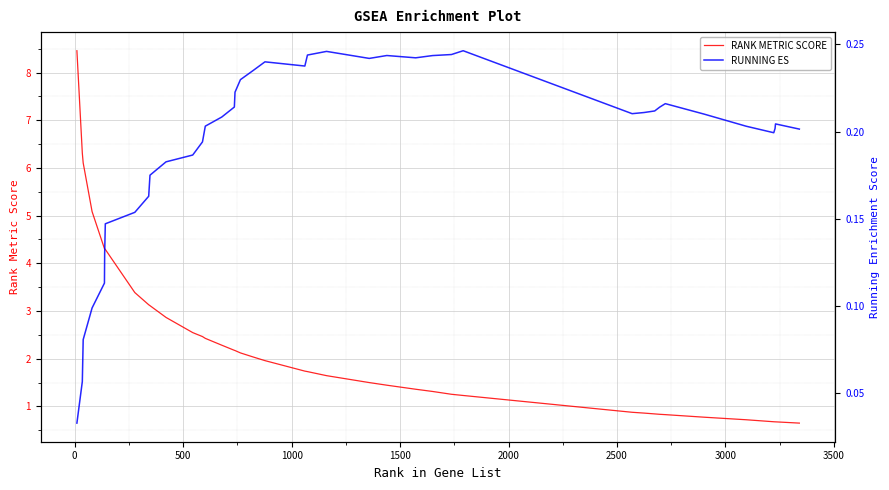

Count the number of categories in the chart.

40